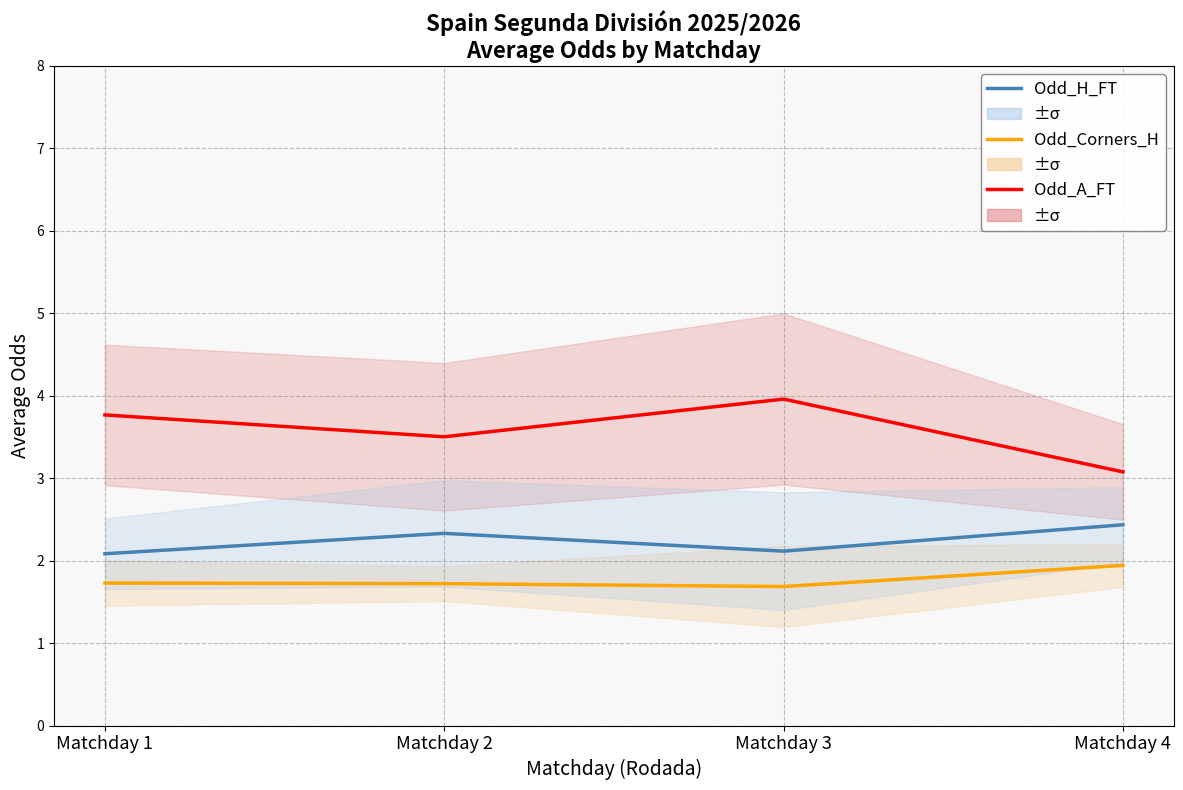

Which label corresponds to the smallest value in the chart?

Matchday 3